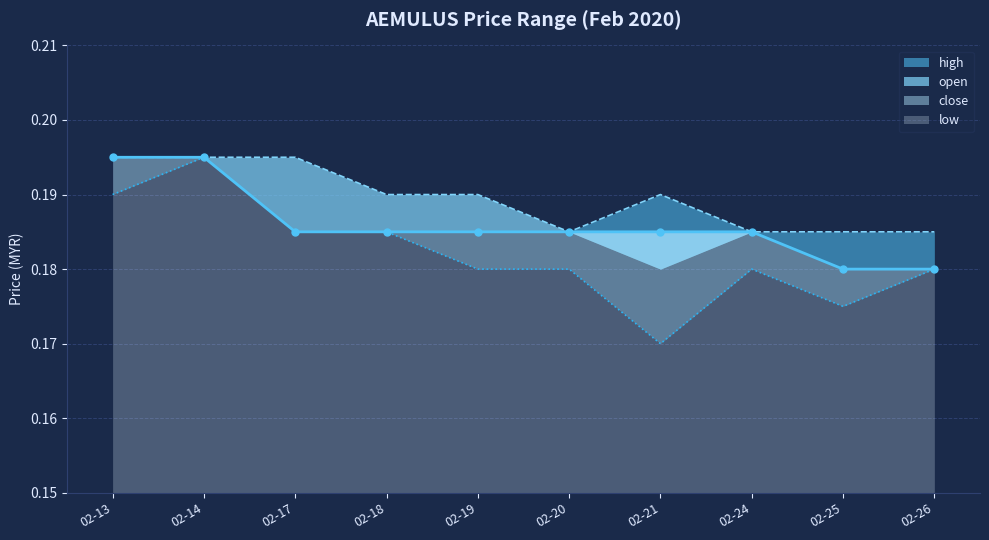

The value of high at 02-14 is 0.3. True or false?

False